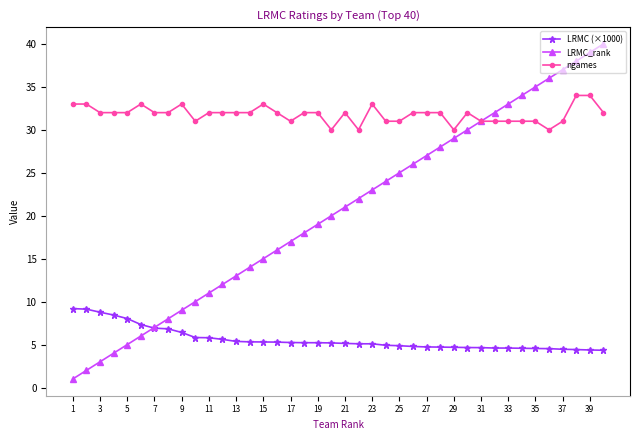

True or false: LRMC_rank has more than 1 interior local peaks.

False